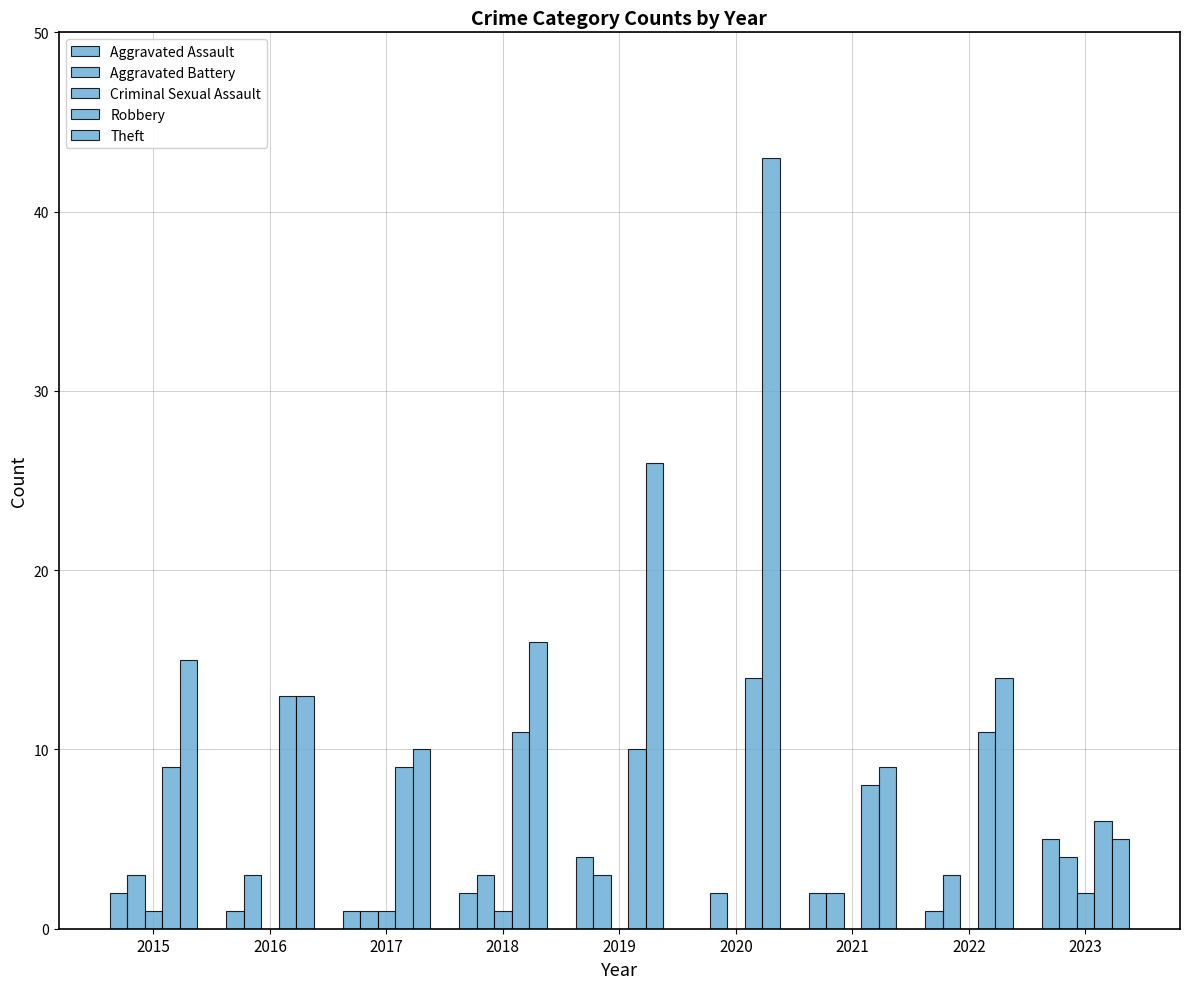

At which label does Theft first exceed 14?

2015